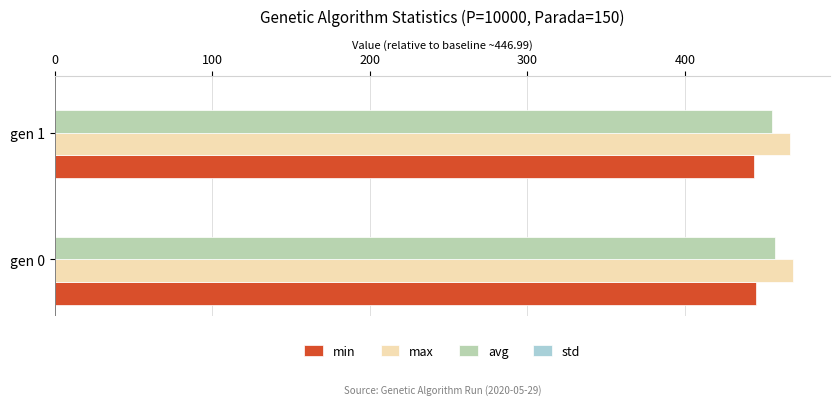

What is the greatest value displayed?

468.7